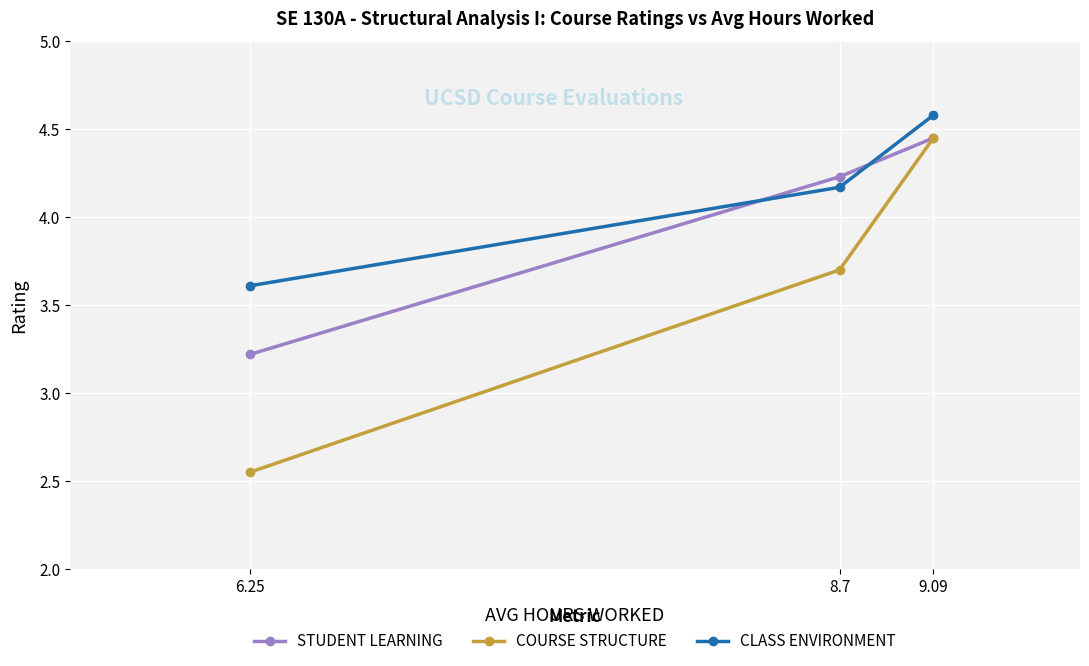

True or false: CLASS ENVIRONMENT has a value of 4.6 at 9.09.

True